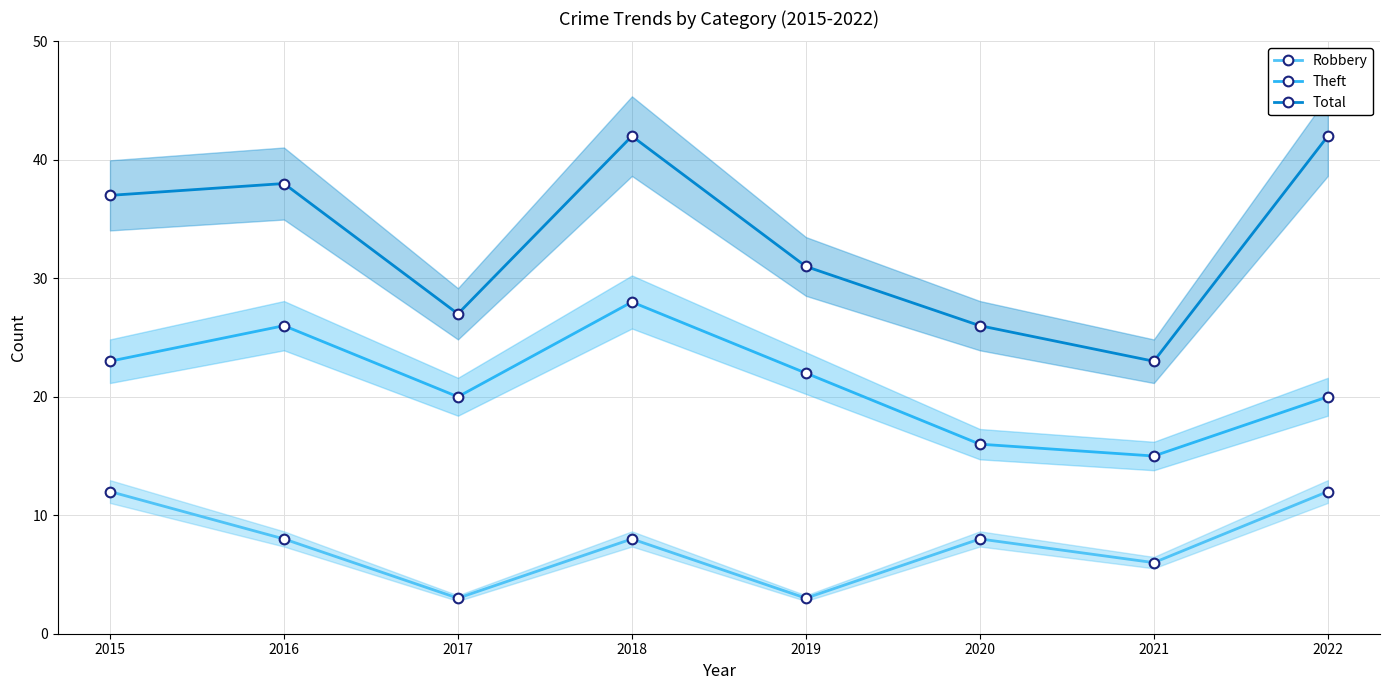

Rank the series by their maximum value, from highest to lowest.

Total, Theft, Robbery